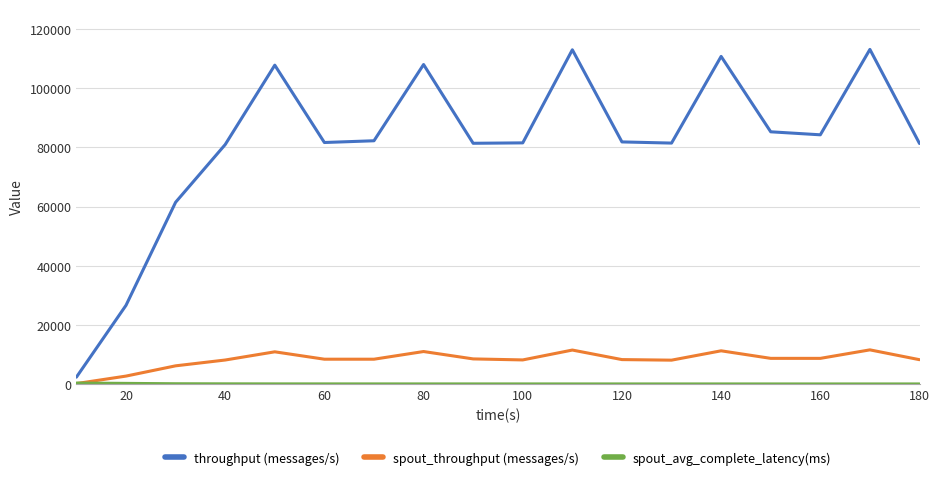

What is the highest value of the throughput (messages/s) series?

113105.0